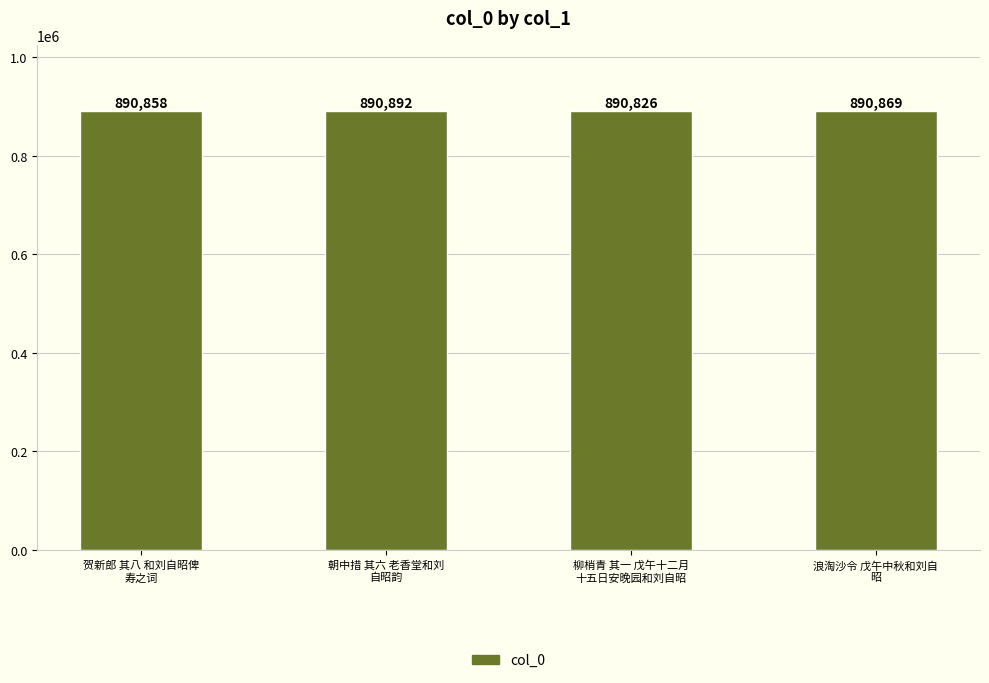

What is the smallest value displayed?

890826